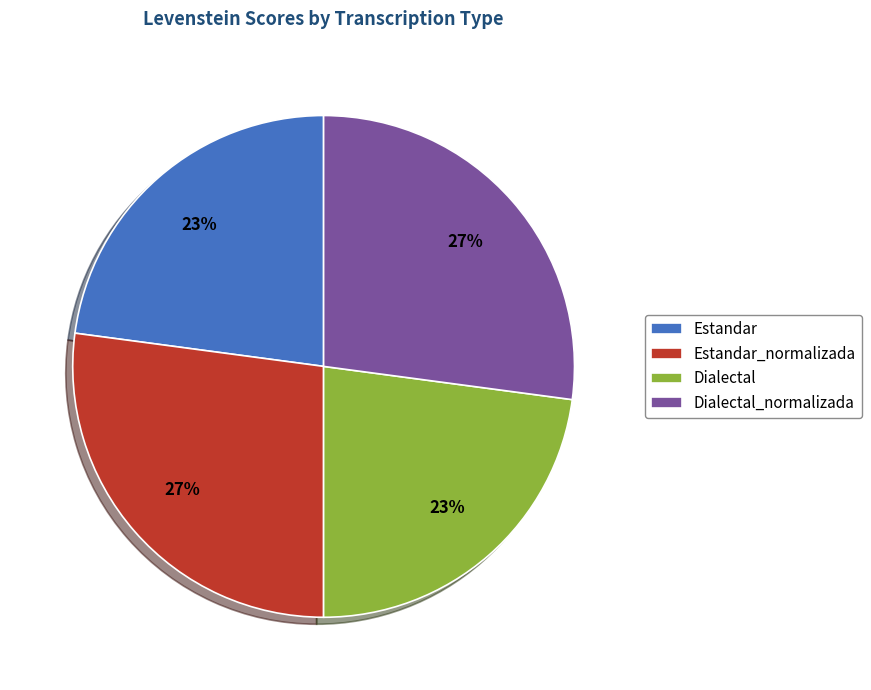

Between Dialectal and Estandar_normalizada, which is larger?

Estandar_normalizada